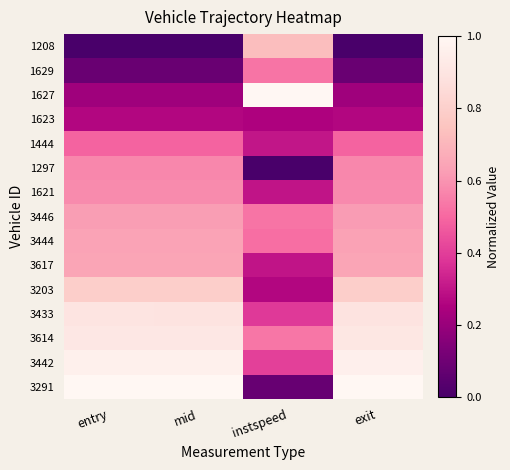

How many data points does each series have?

4